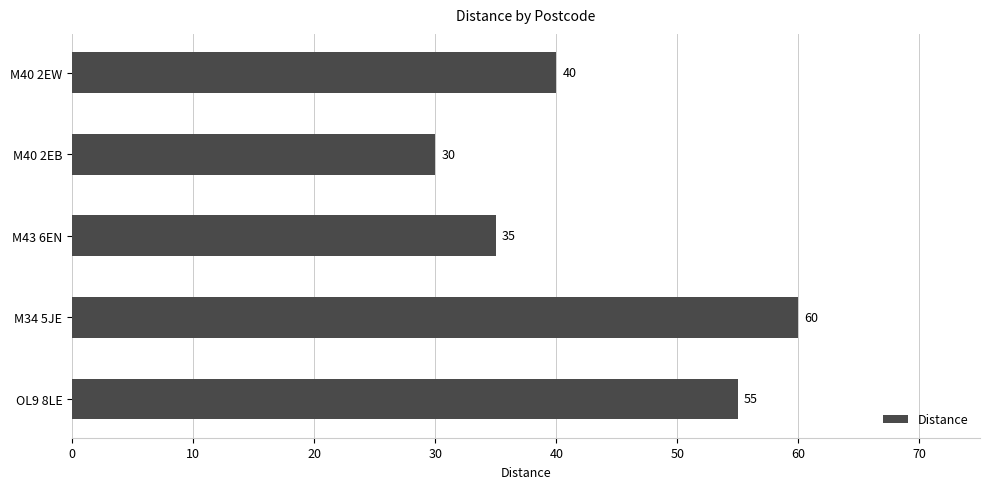

How many values are below 40?

2